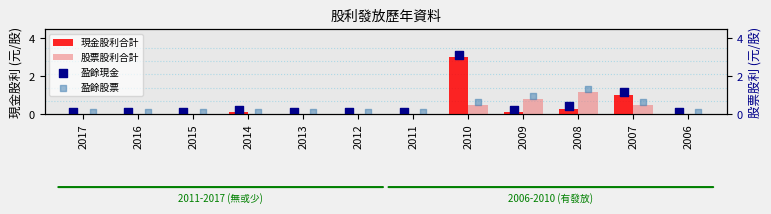

Which series contains the lowest Y value?

現金股利合計